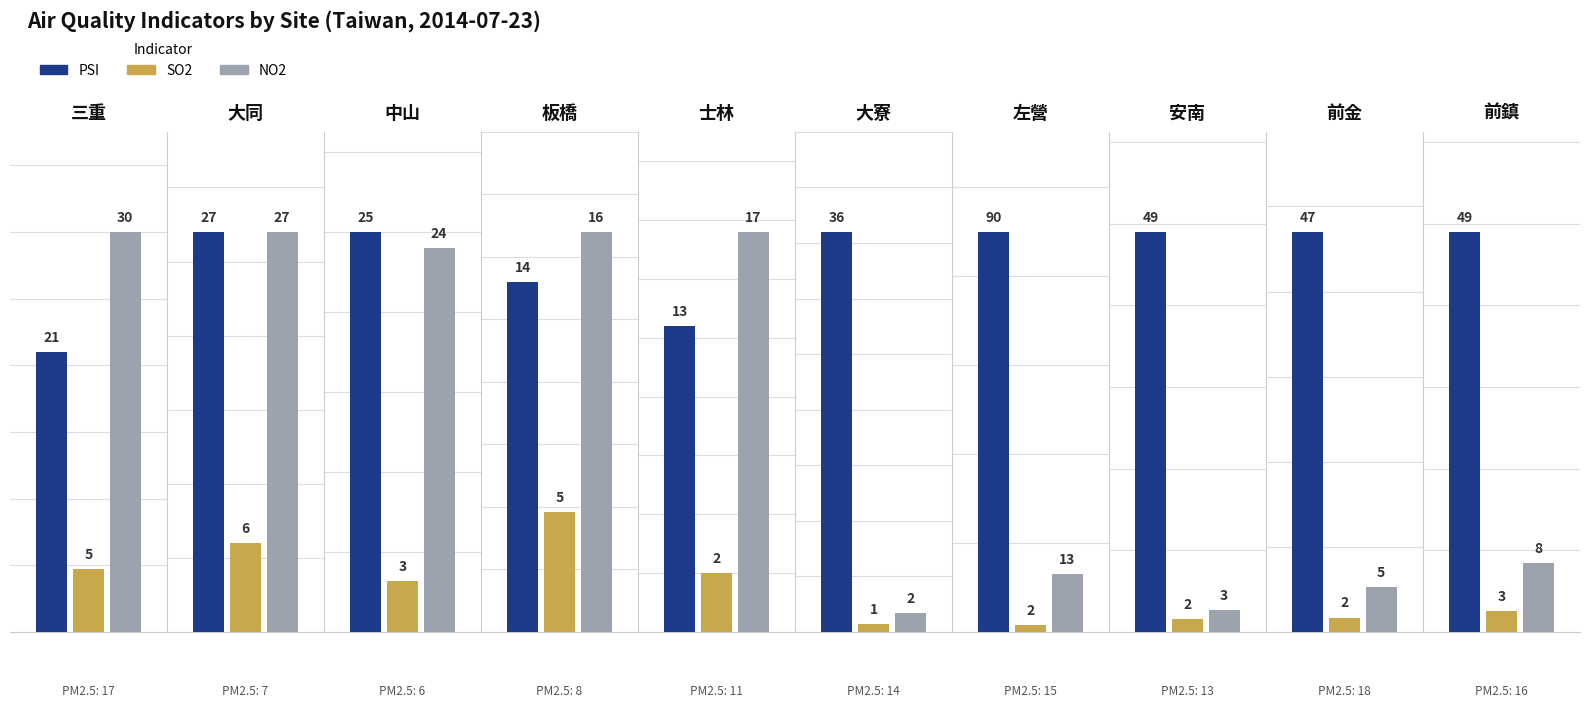

True or false: NO2 has a value of 3.5 at 6.

False